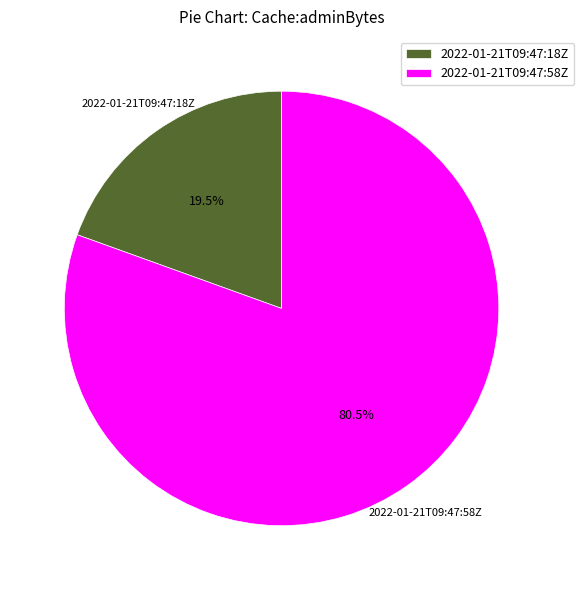

Which has a higher value, 2022-01-21T09:47:18Z or 2022-01-21T09:47:58Z?

2022-01-21T09:47:58Z